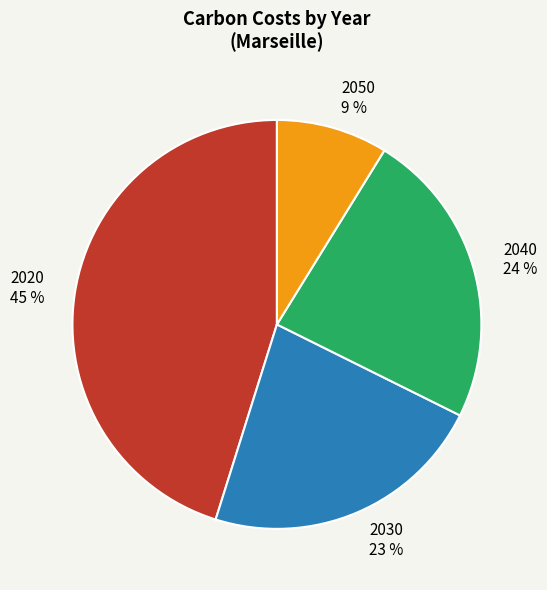

True or false: 2020 accounts for 45% of the total.

True